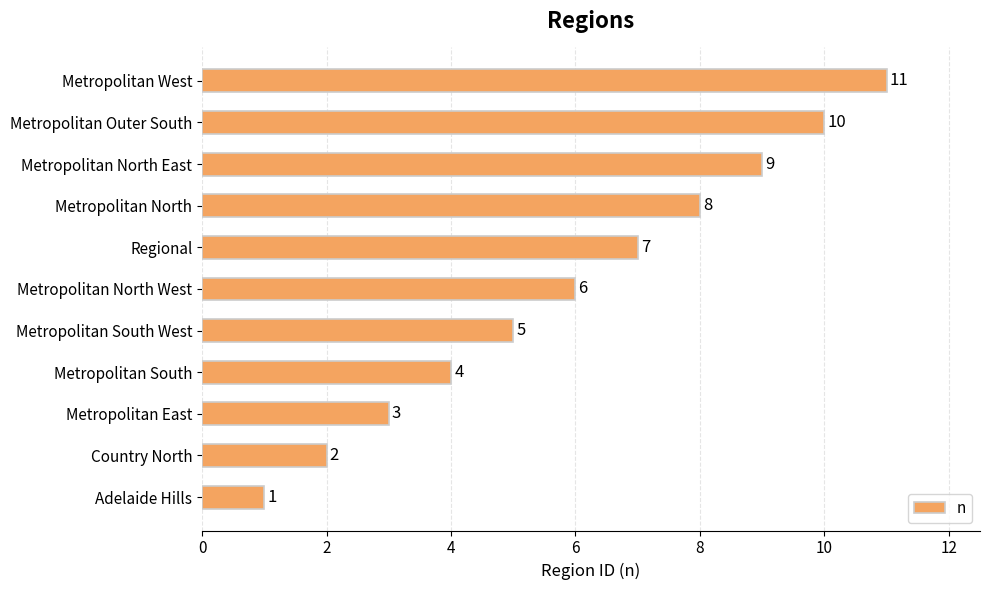

What is the difference between the maximum and minimum values?

10